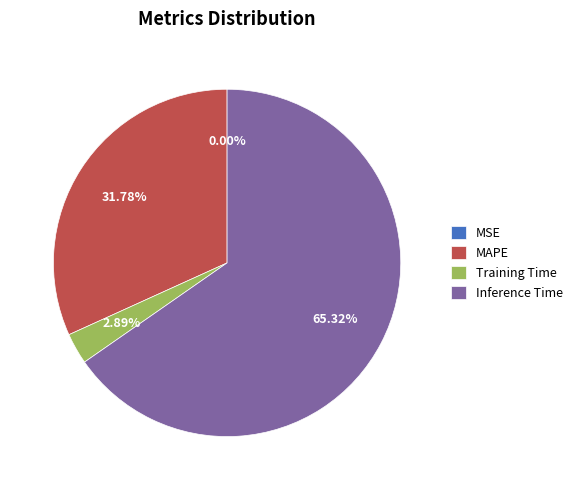

Does any single category account for the majority?

Yes